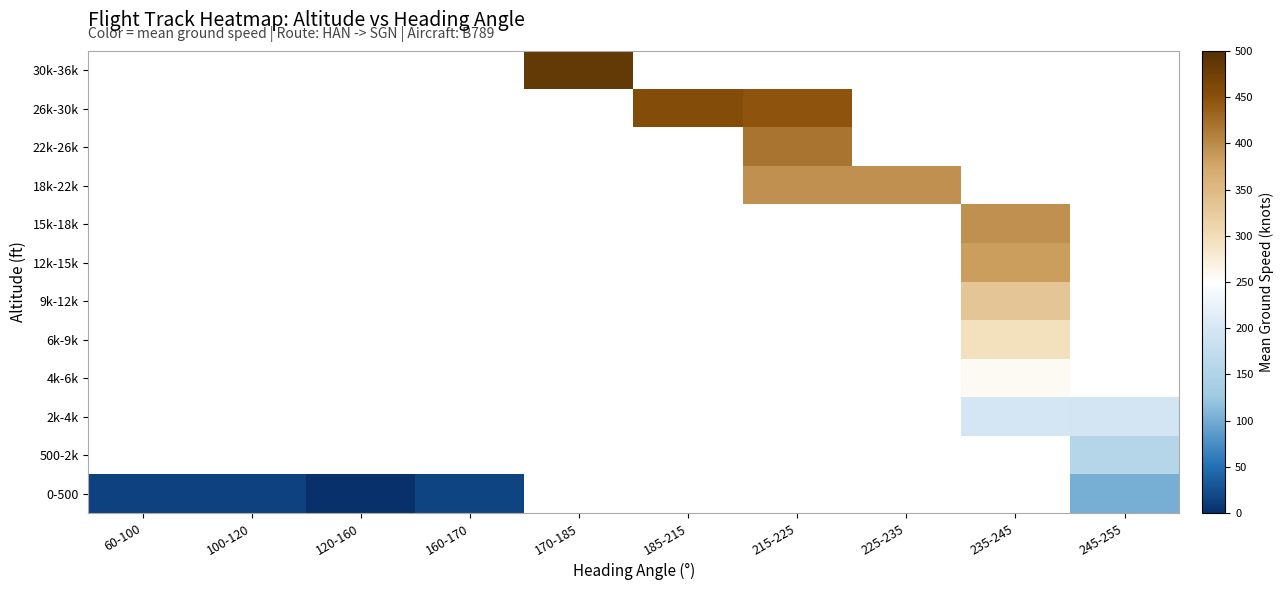

Is the value of 15k-18k at 245-255 greater than the value of 500-2k at 235-245?

No